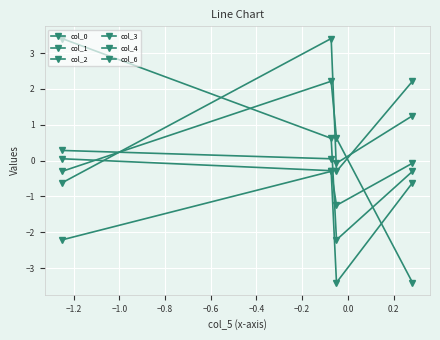

How many categories are shown in the chart?

4